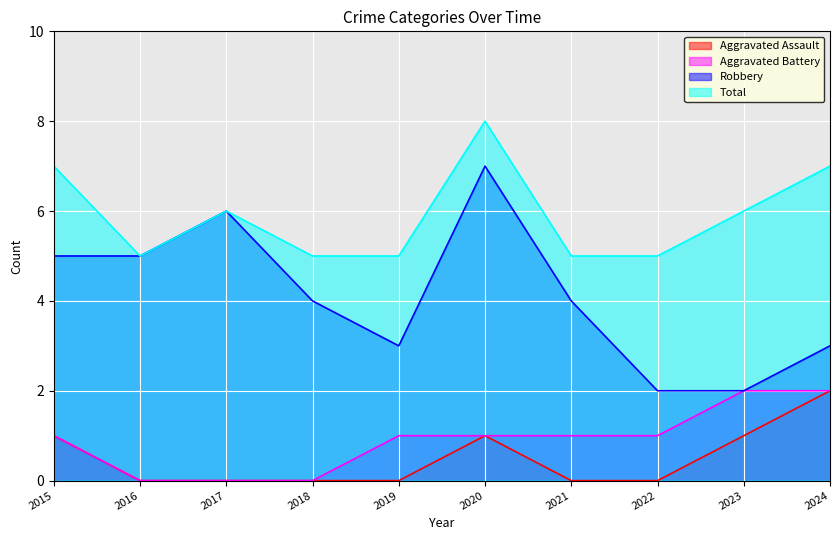

Is the value of Aggravated Battery at 2023 greater than the value of Robbery at 2018?

No